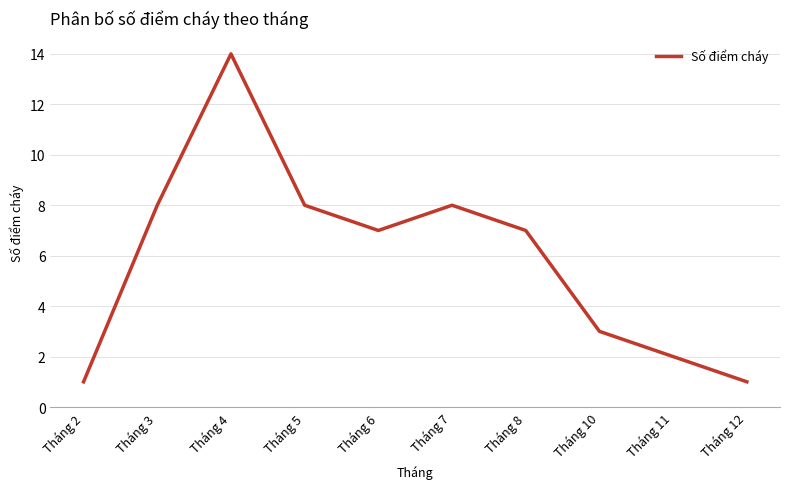

What is the smallest value displayed?

1